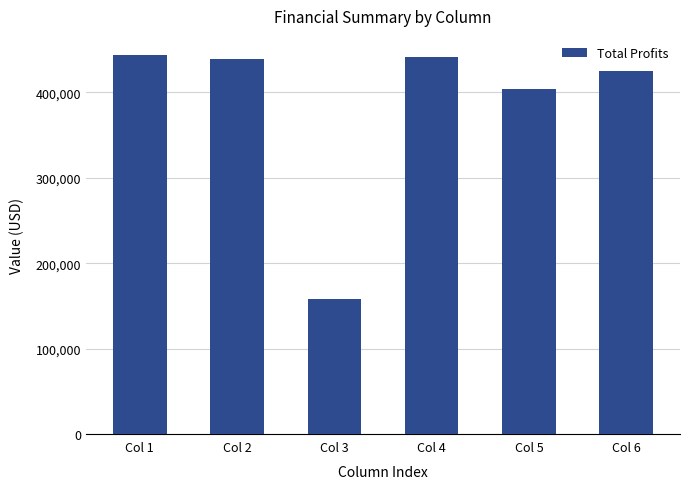

Is it true that the value at Col 5 is 278187.1?

False